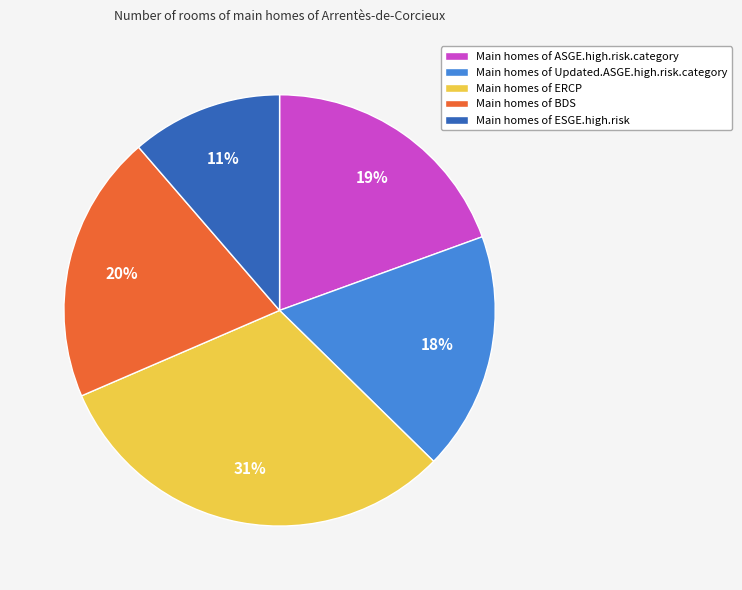

To the nearest percent, what is the difference between the Main homes of ESGE.high.risk and Main homes of ASGE.high.risk.category slice percentages?

8%